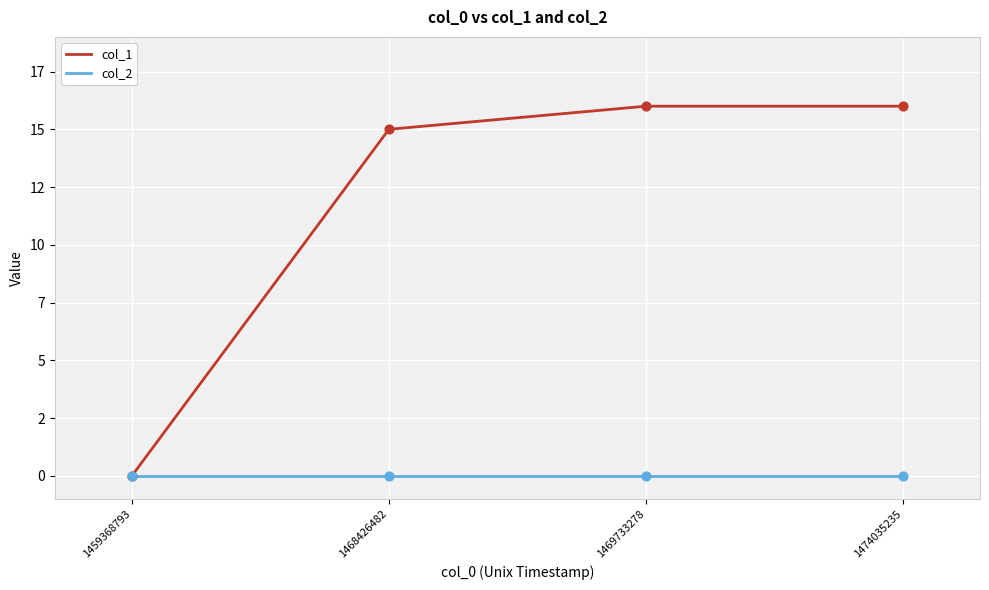

What are all the series names shown in the legend?

col_1, col_2